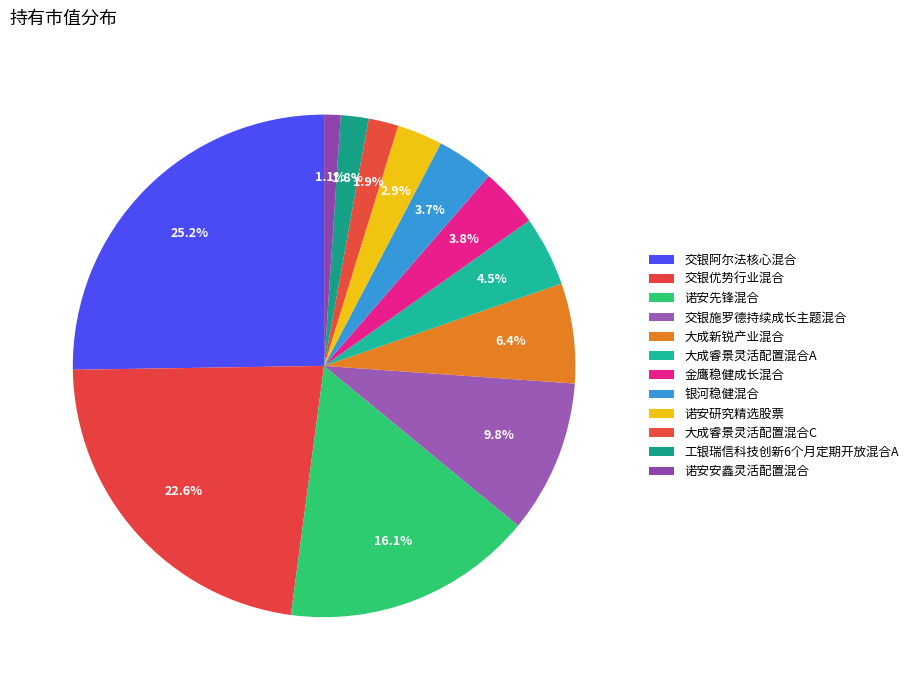

Is it true that 诺安研究精选股票 is 3% of the pie?

True